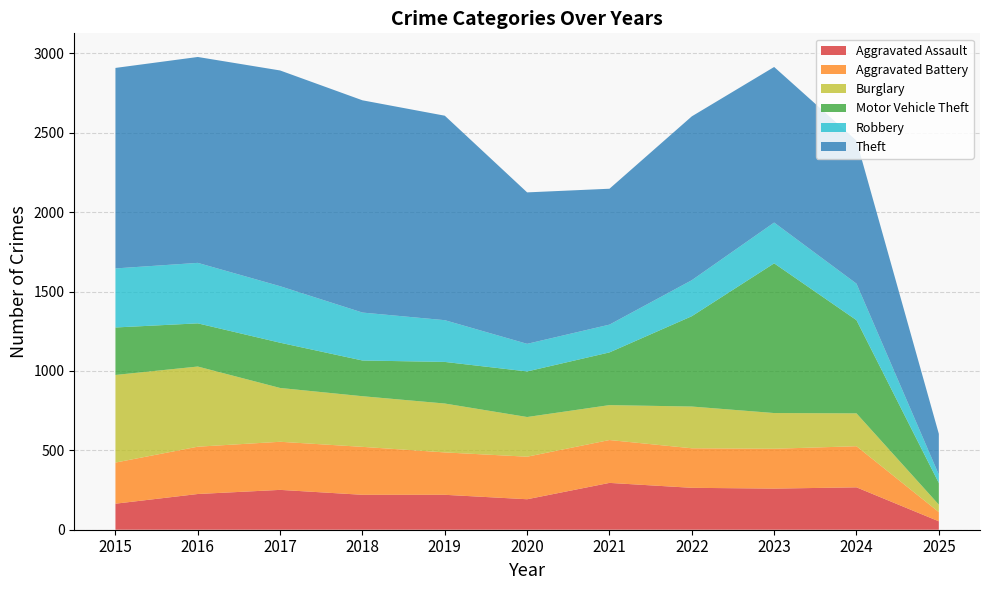

Reading left to right, transcribe all the data shown in this chart.

Aggravated Assault: 164	225	251	220	220	192	295	264	259	267	53
Aggravated Battery: 259	298	303	302	267	268	270	249	251	259	58
Burglary: 552	505	339	319	308	250	220	263	225	207	47
Motor Vehicle Theft: 299	272	285	225	262	287	332	569	943	587	136
Robbery: 372	381	356	302	263	174	175	227	257	230	53
Theft: 1263	1297	1359	1337	1288	954	856	1032	980	901	257